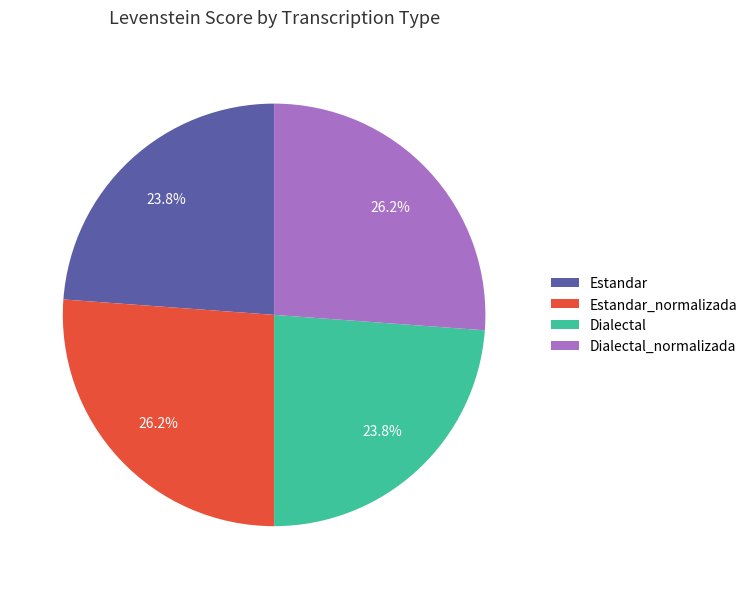

To the nearest percent, what is the difference between the largest and smallest slice percentages?

2%